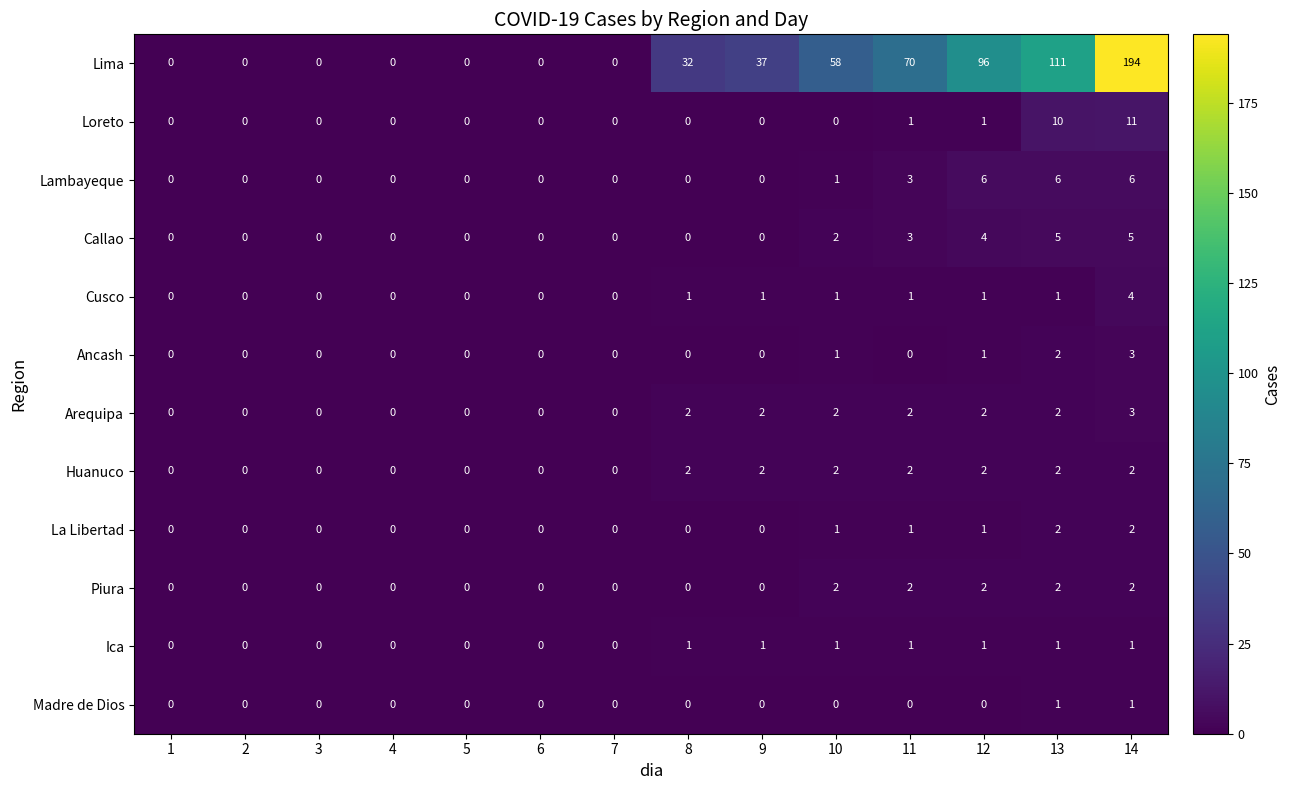

Which series changed the most between 11 and 13?

Lima